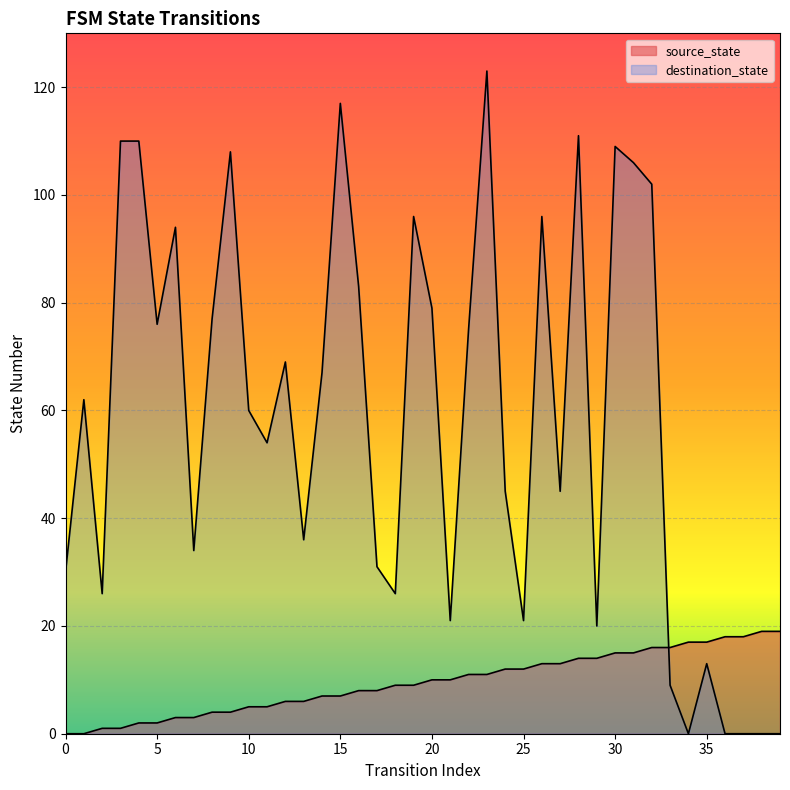

Reading right to left, what are all the values shown in this chart?

source_state: 19	19	18	18	17	17	16	16	15	15	14	14	13	13	12	12	11	11	10	10	9	9	8	8	7	7	6	6	5	5	4	4	3	3	2	2	1	1	0	0
destination_state: 0	0	0	0	13	0	9	102	106	109	20	111	45	96	21	45	123	75	21	79	96	26	31	83	117	67	36	69	54	60	108	77	34	94	76	110	110	26	62	30